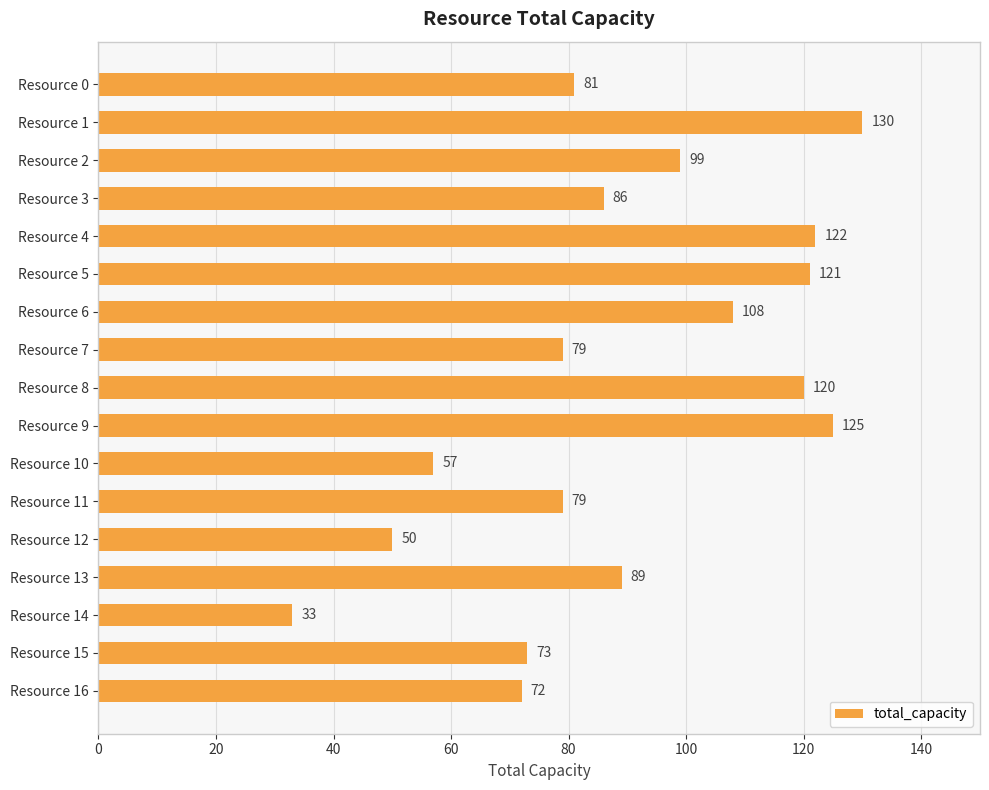

Count the number of data series in this chart.

1